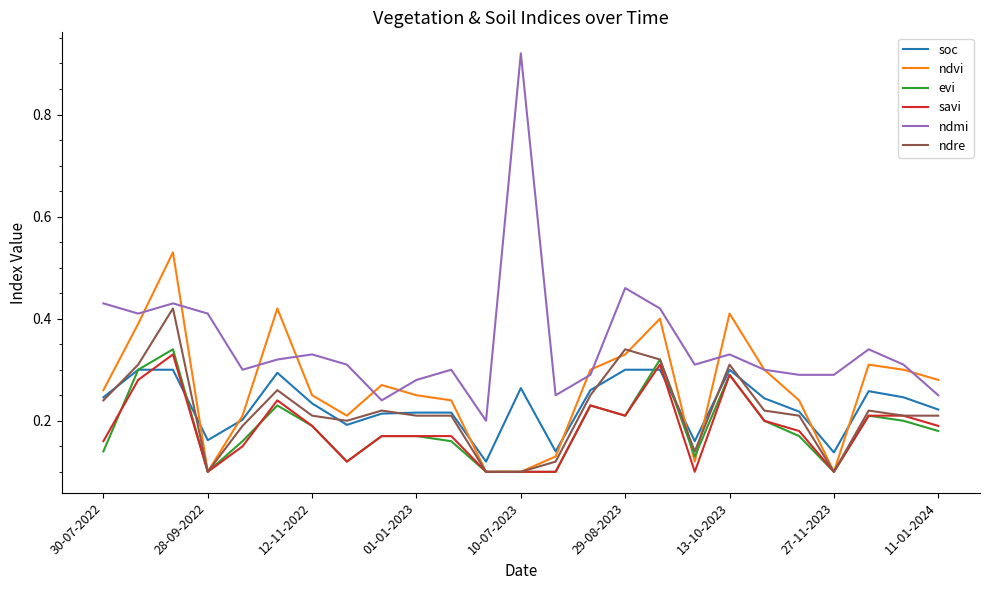

Which series has the largest total across all categories?

ndmi